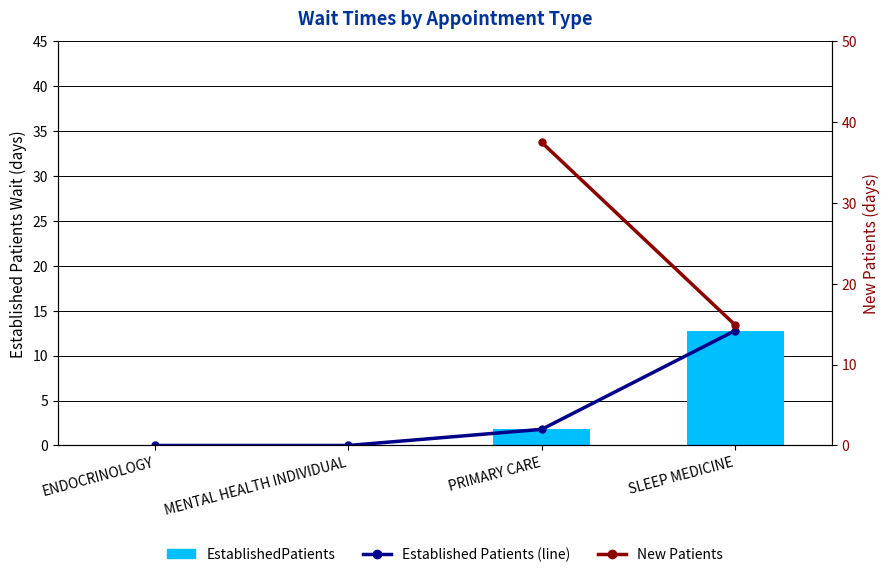

The chart shows a value of -6.4 at ENDOCRINOLOGY. True or false?

False